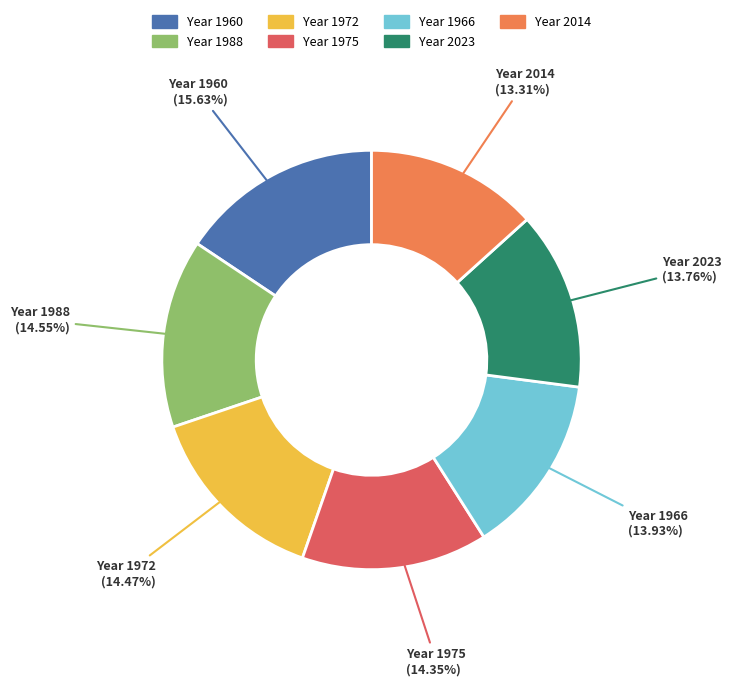

Does any single category account for the majority?

No